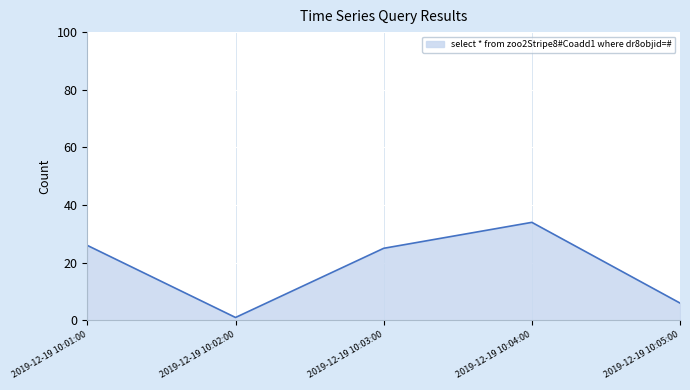

Where is the data nearest to the value 17?

2019-12-19 10:03:00